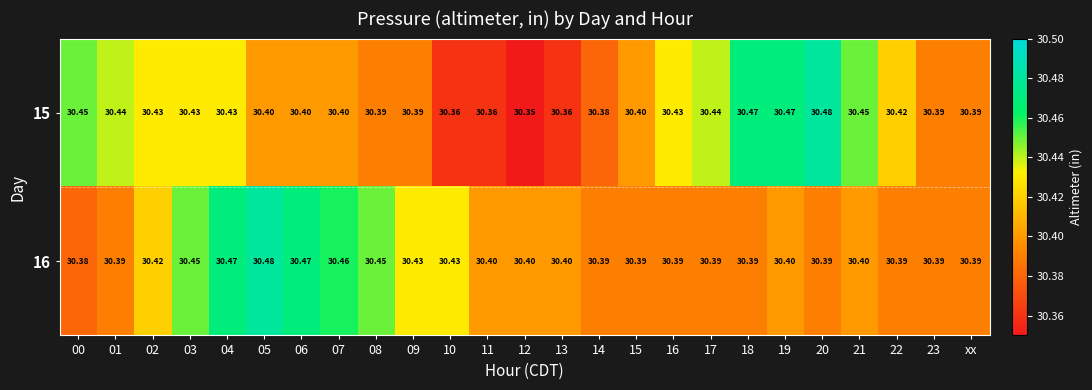

Is the value of 16 at 06 greater than the value of 15 at 00?

Yes